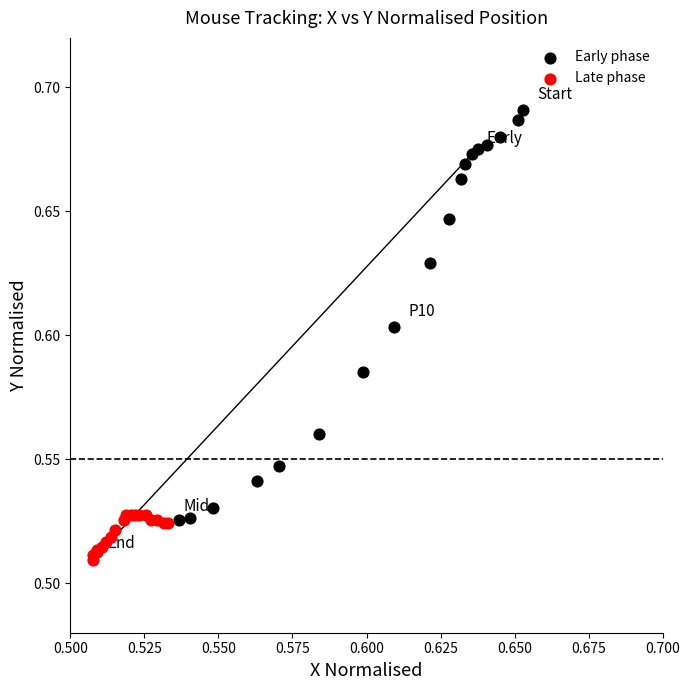

Which series contains the highest Y value?

Early phase